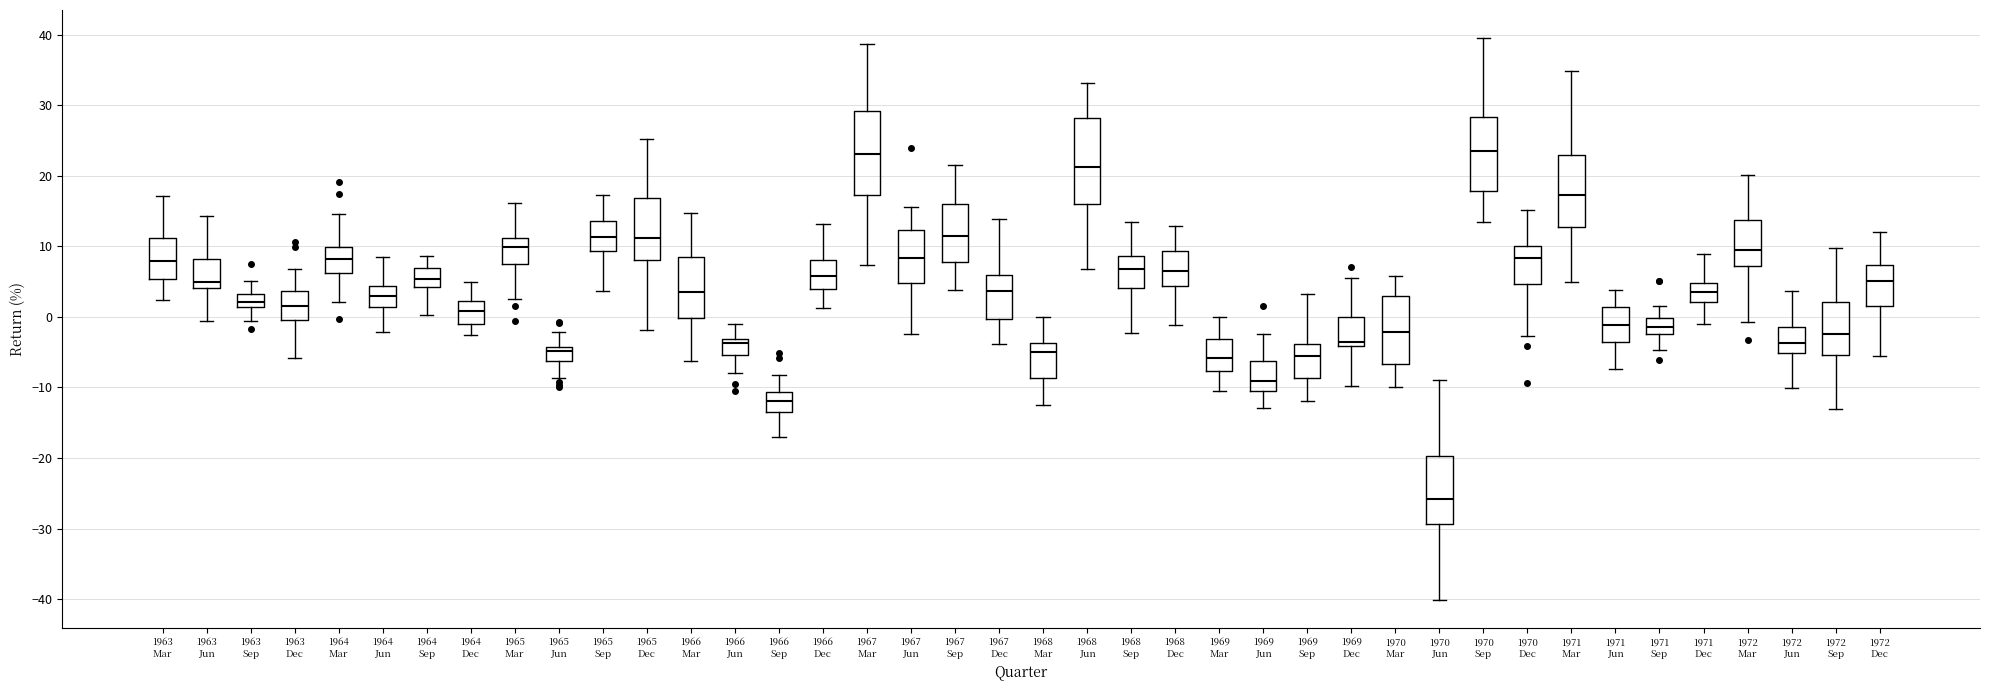

Where does the median line of the box for 1964 Dec sit on the y-axis? The values are not printed on the chart, so give them approximately, as read against the axis.

1